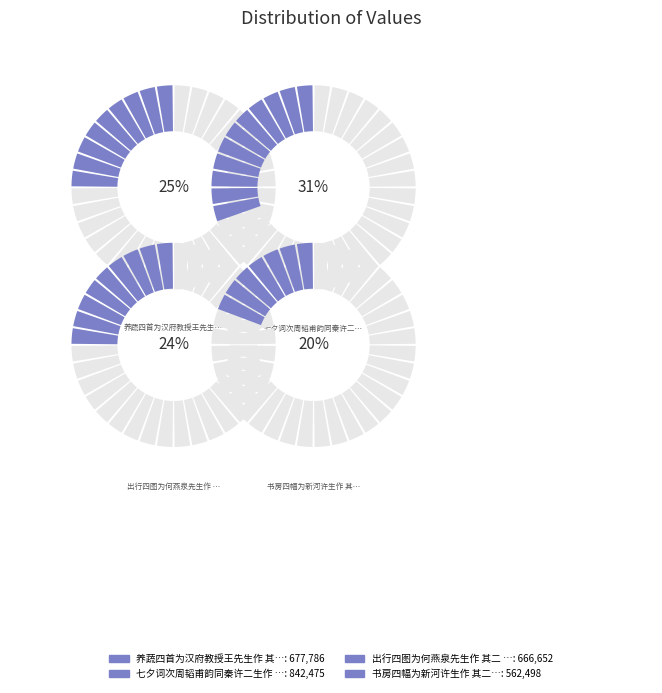

What is the change in value from 出行四图为何燕泉先生作 其二 藩省旬宣 to 书房四幅为新河许生作 其二?

-104154